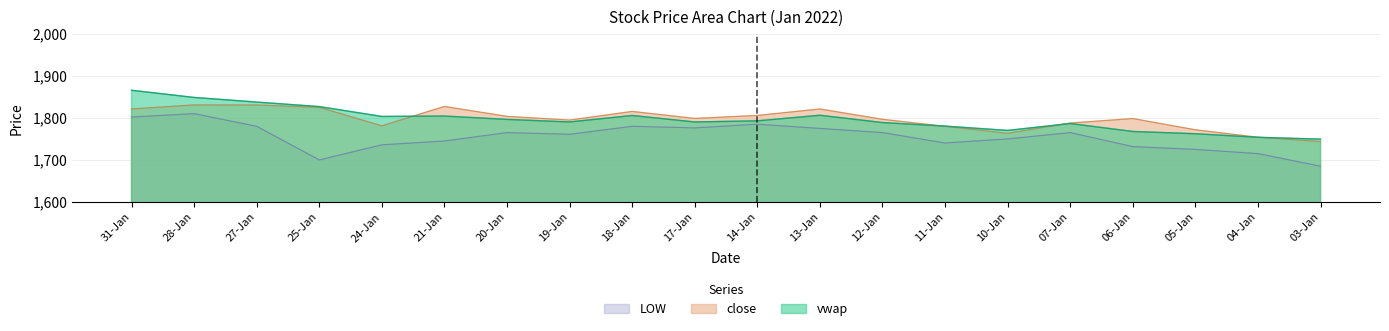

What is the value of the close point at the 1st from the left?

1821.2